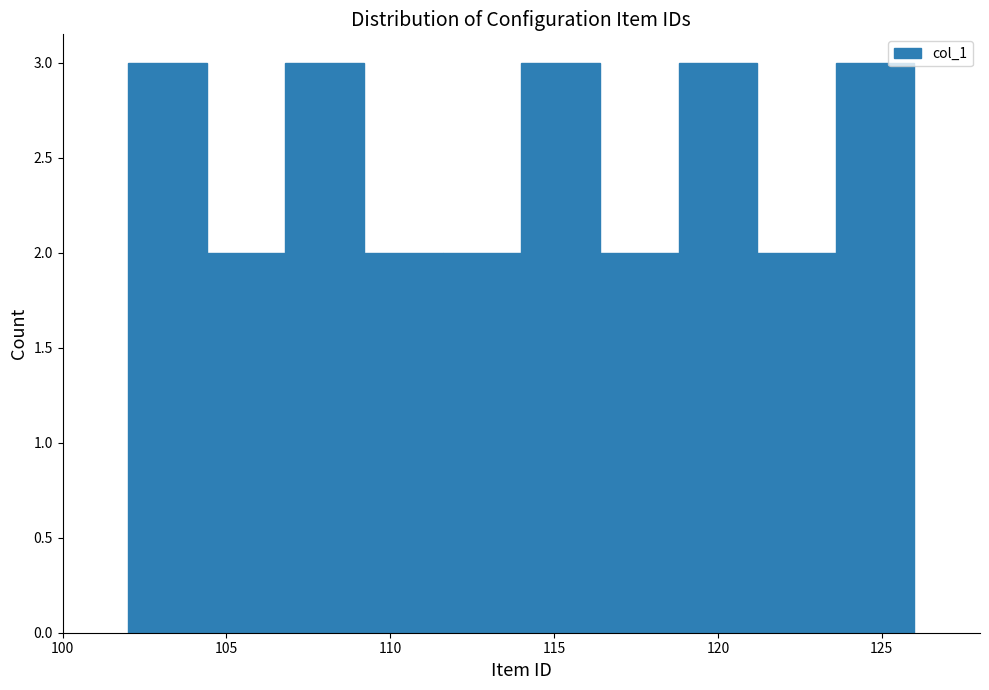

Reading left to right, transcribe this chart: for each bar, give the range it covers on the x-axis and its height. Neither the bar edges nor the heights are printed on the chart, so give them approximately, as read against the axes.

102.0 to 104.4: 3
104.4 to 106.8: 2
106.8 to 109.2: 3
109.2 to 111.6: 2
111.6 to 114.0: 2
114.0 to 116.4: 3
116.4 to 118.8: 2
118.8 to 121.2: 3
121.2 to 123.6: 2
123.6 to 126.0: 3